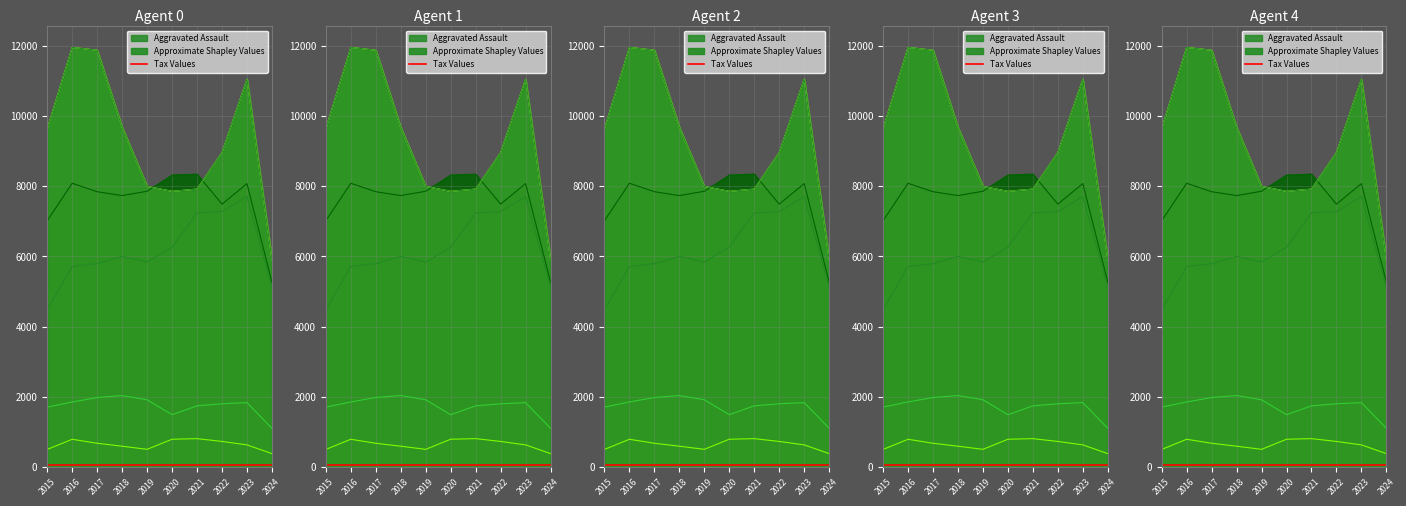

True or false: Robbery has more than 0 points higher than both neighbors.

True